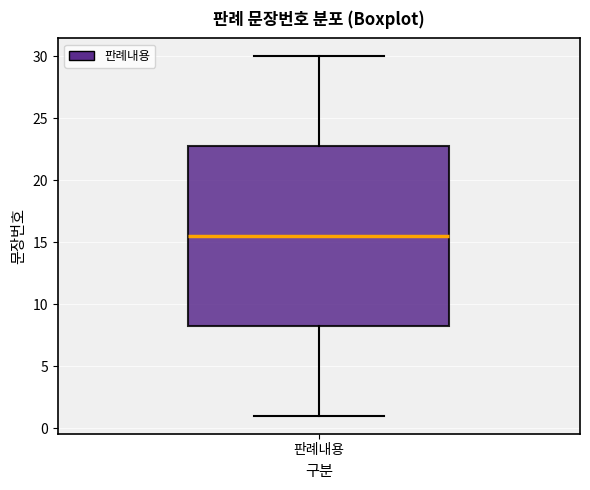

Read this box plot against the y-axis: the position of the median line, the range covered by the box, and the ends of both whiskers. The values are not printed on the chart, so give them approximately, as read against the axis.

median 15.5, box 8.5 to 23.0, whiskers 1.0 to 30.0